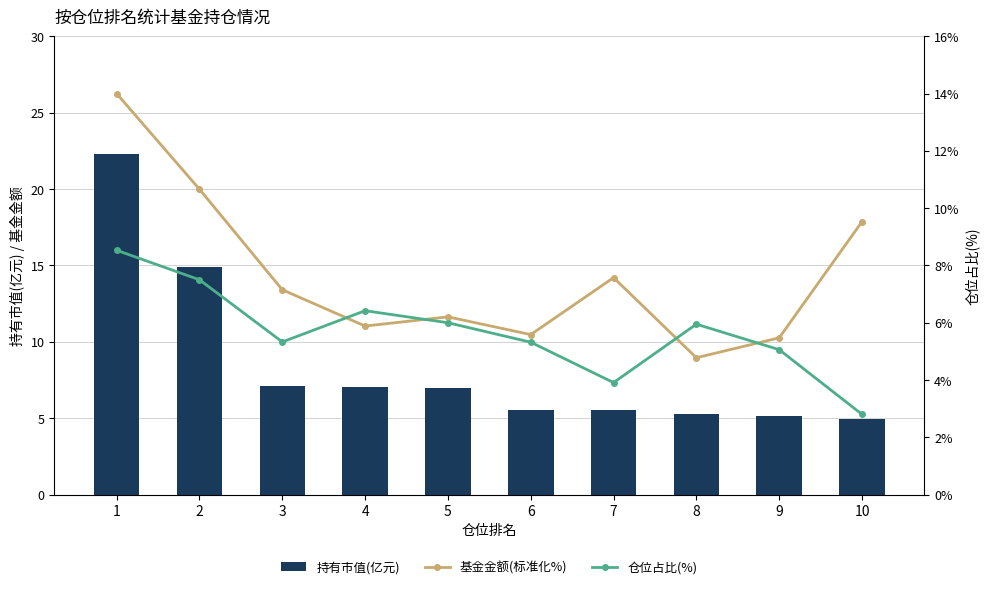

What is the sum of the 仓位占比(%) values at 3 and 4?

11.8